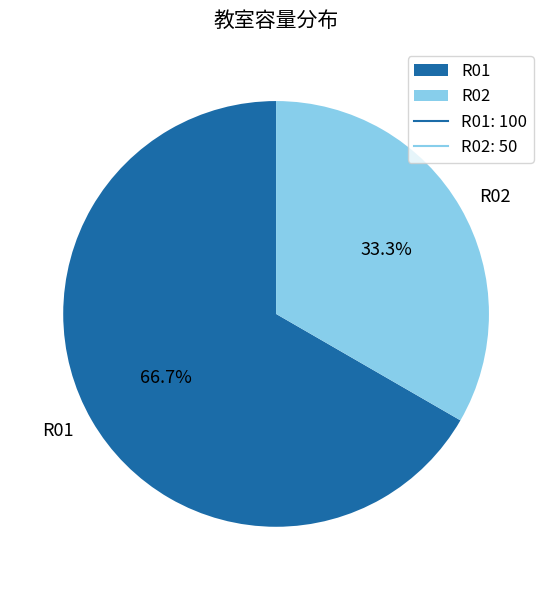

To the nearest percent, what is the difference between the largest and smallest slice percentages?

33%